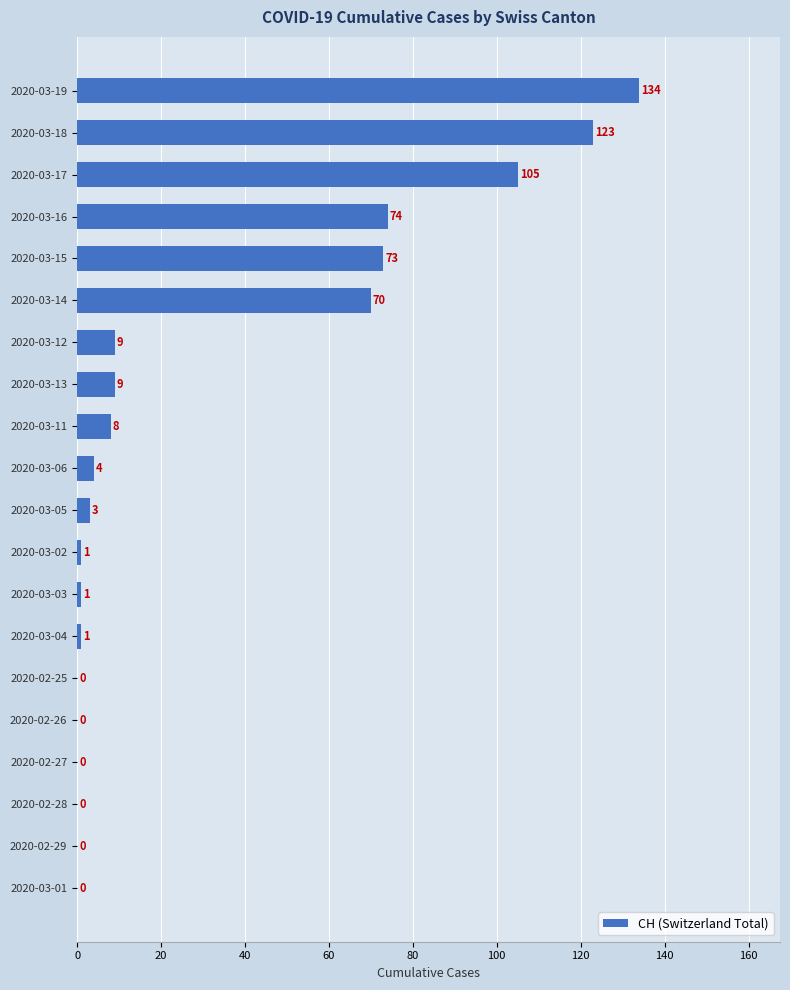

Are the bars grouped side by side (vs. stacked)?

No